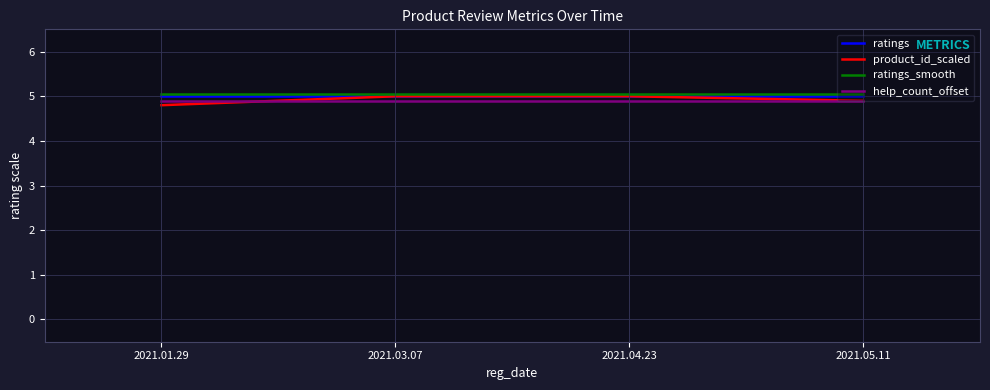

True or false: help_count_offset and ratings intersect in this chart.

False